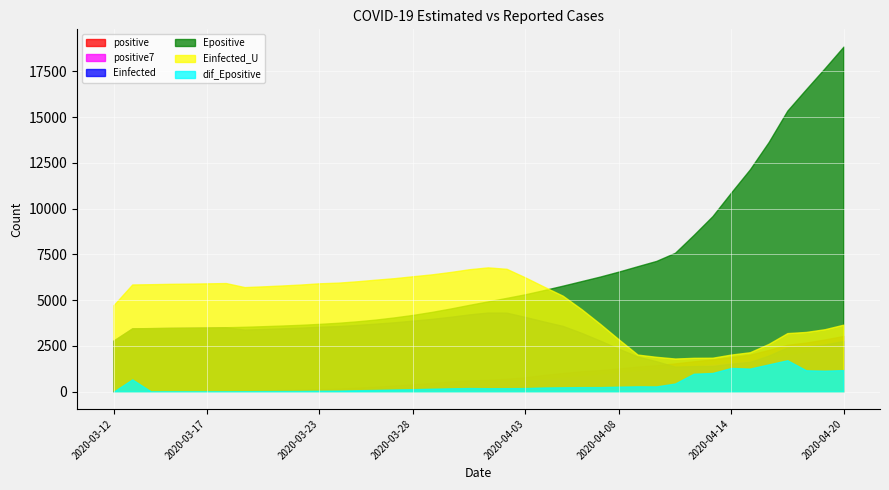

What is the difference between the positive values at 2020-04-10 and 2020-04-16?

835.0